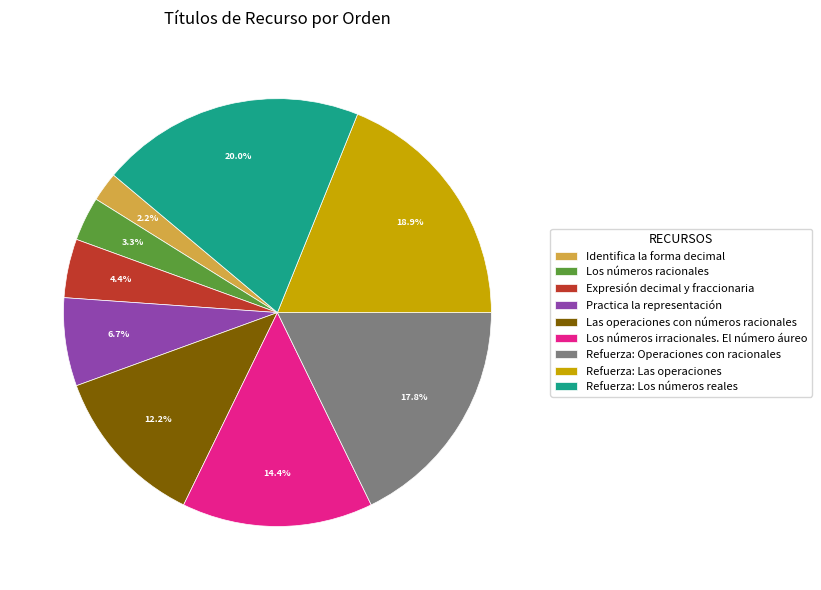

Is there any slice that represents more than half of the pie?

No